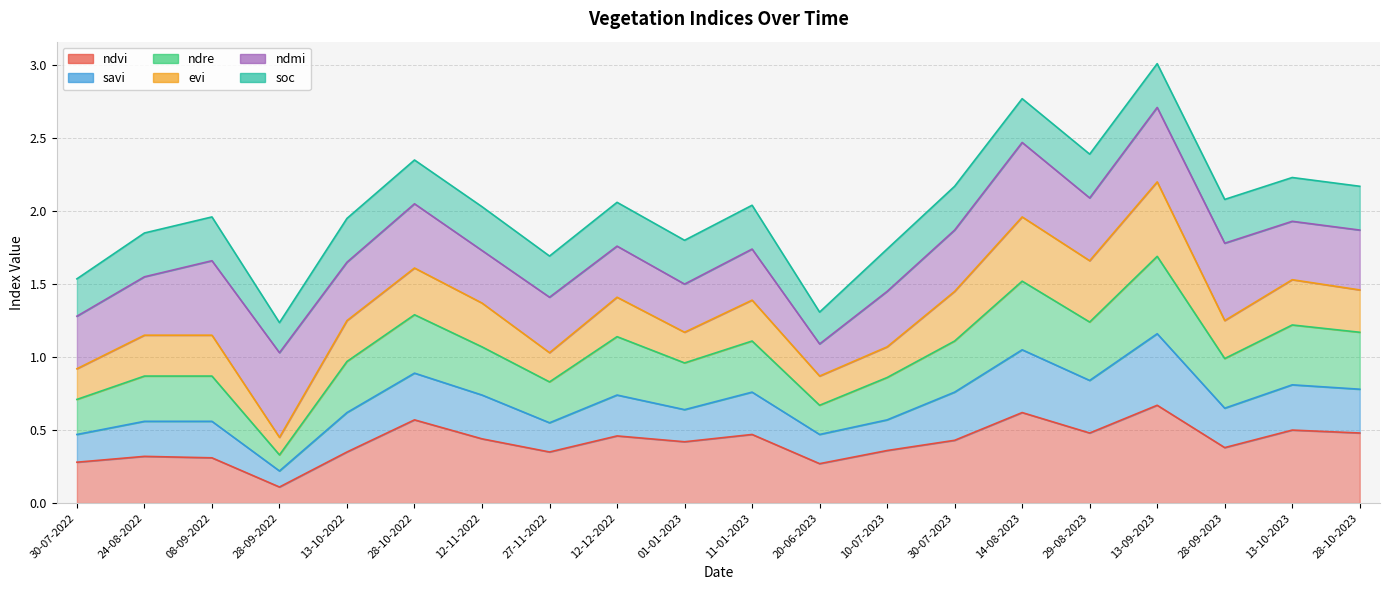

Does the chart display data point markers on the line(s)?

No